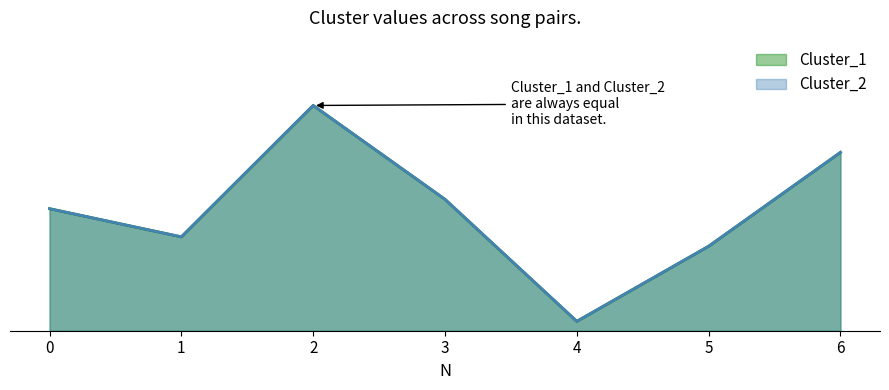

Which category has the highest value in the Cluster_1 series?

2